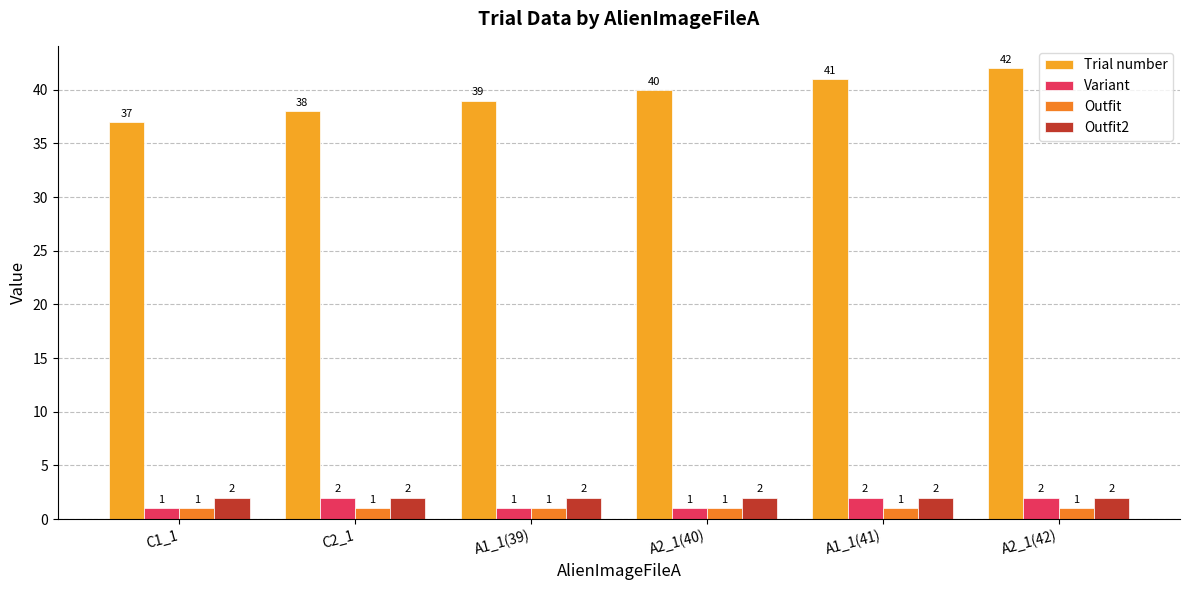

What is the maximum value shown in the chart?

42